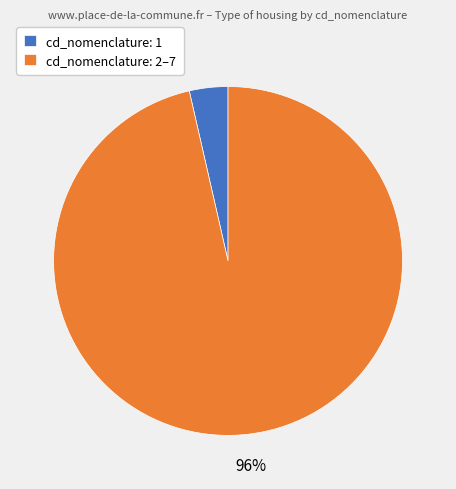

Count the number of slices in the pie.

2